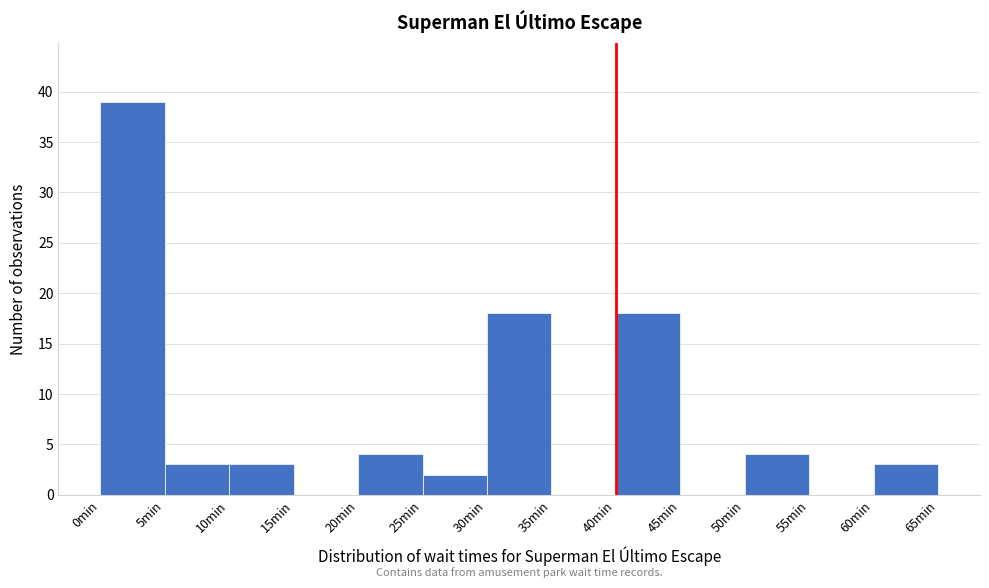

Reading left to right, transcribe this chart: for each bar, give the range it covers on the x-axis and its height. The values are not printed on the chart, so give them approximately, as read against the axis.

0 to 5: 39
5 to 10: 3
10 to 15: 3
15 to 20: 0
20 to 25: 4
25 to 30: 2
30 to 35: 18
35 to 40: 0
40 to 45: 18
45 to 50: 0
50 to 55: 4
55 to 60: 0
60 to 65: 3